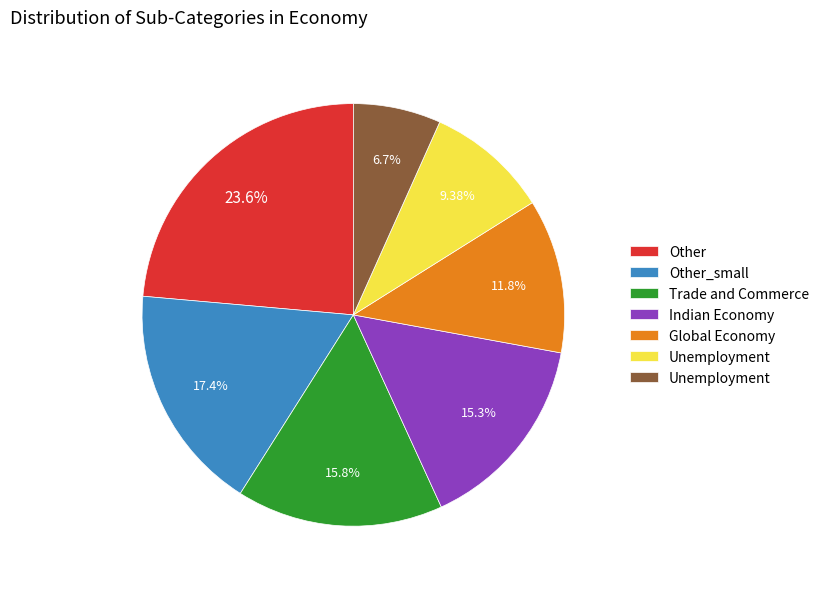

Is there a majority slice in this chart?

No